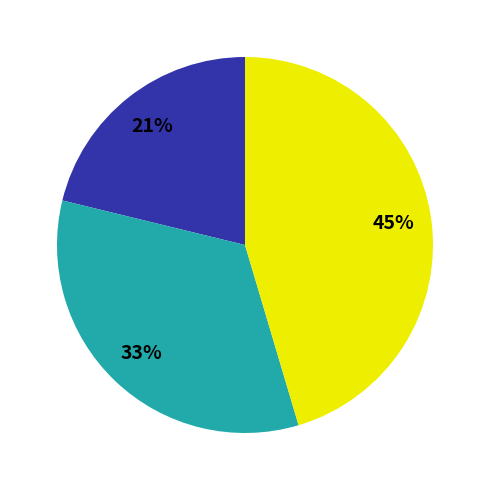

Is there any slice that represents more than half of the pie?

No